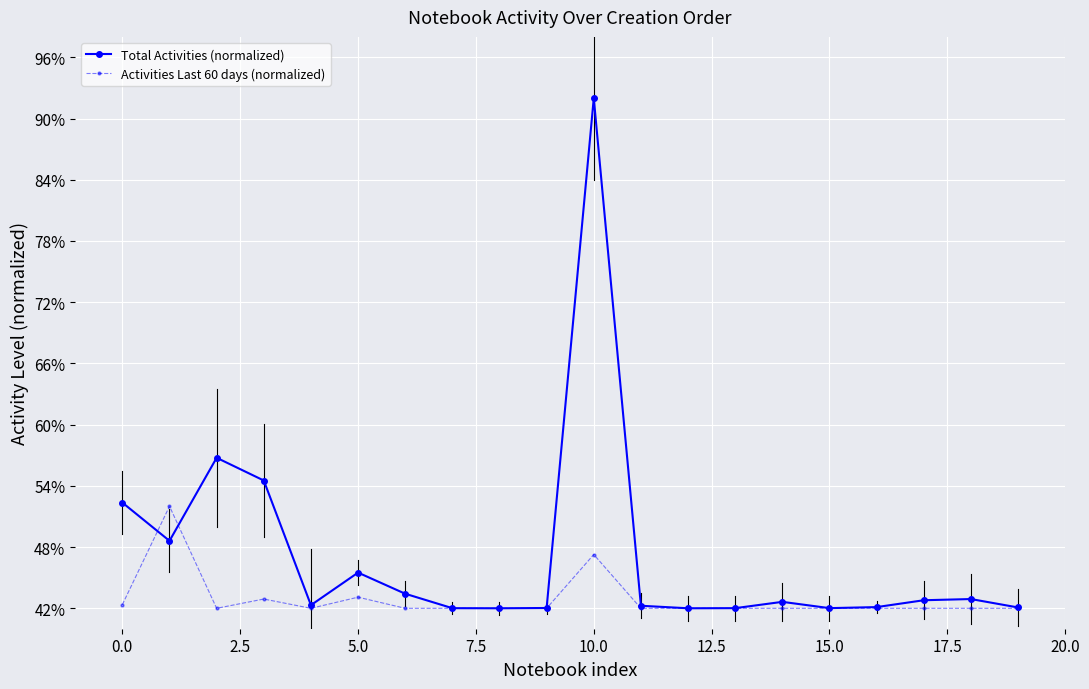

Which series has the largest total across all categories?

Total Activities (normalized)